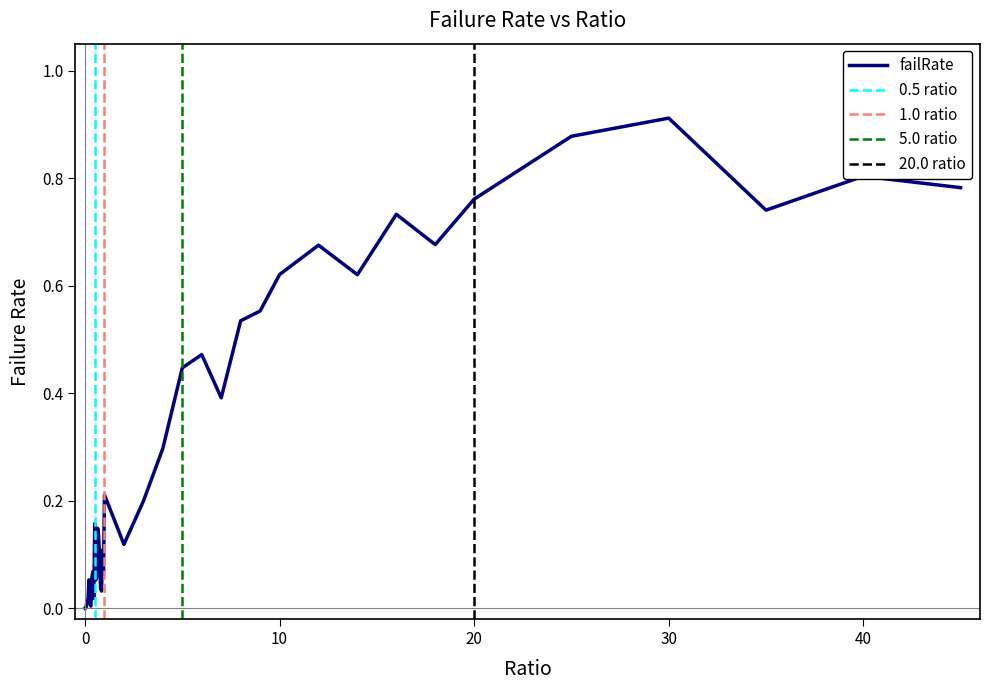

Is it true that the value at 0.9 is 0.0?

False